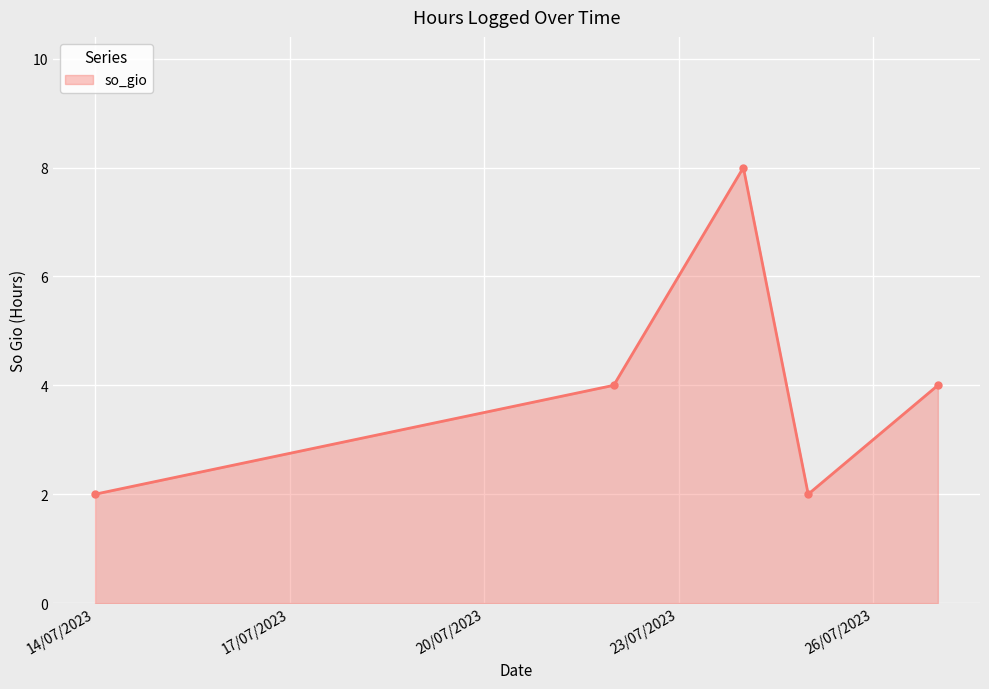

What is the difference between the maximum and second lowest values?

6